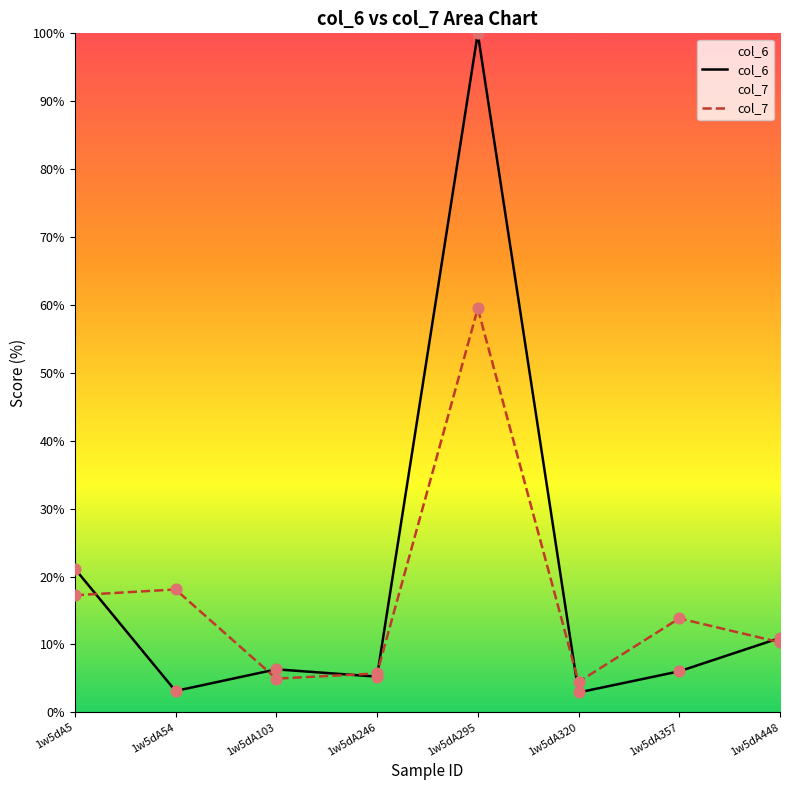

At how many categories does at least one series exceed 63?

1